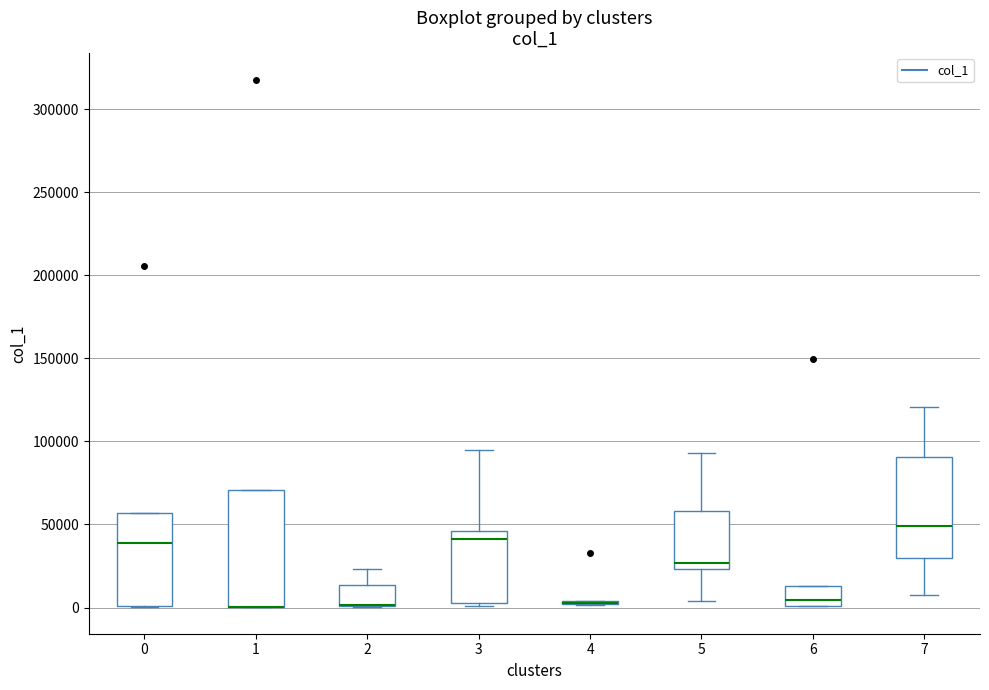

Where does the upper whisker of the box at x = 7 end on the y-axis? The values are not printed on the chart, so give them approximately, as read against the axis.

120000